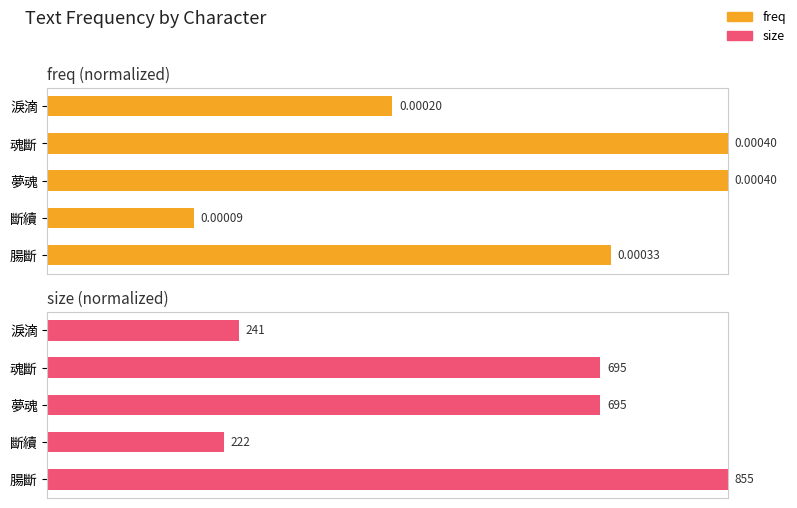

True or false: size has a value of 0.3 at 斷續.

True